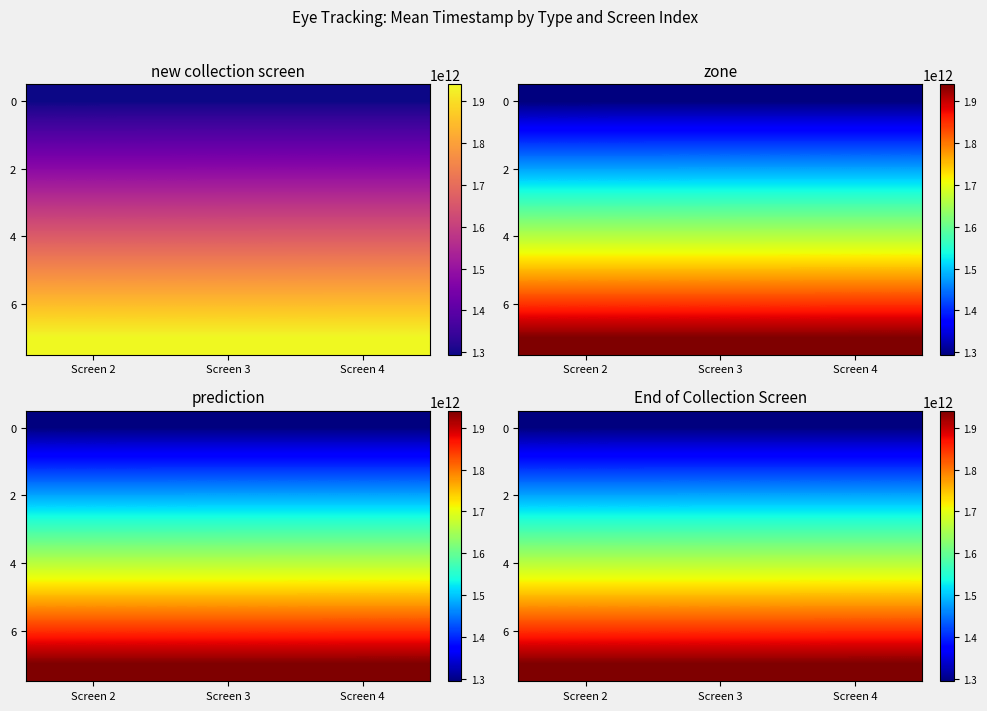

What is the total value across all series at Screen 3?

12938148045640.0